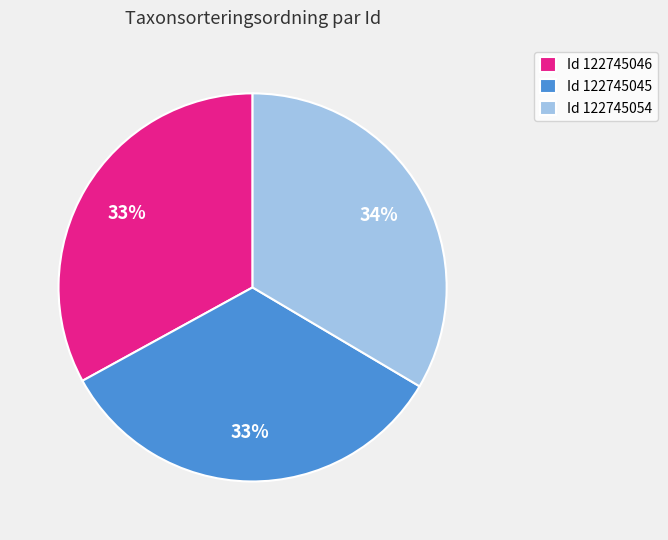

True or false: Id 122745045 accounts for 46% of the total.

False